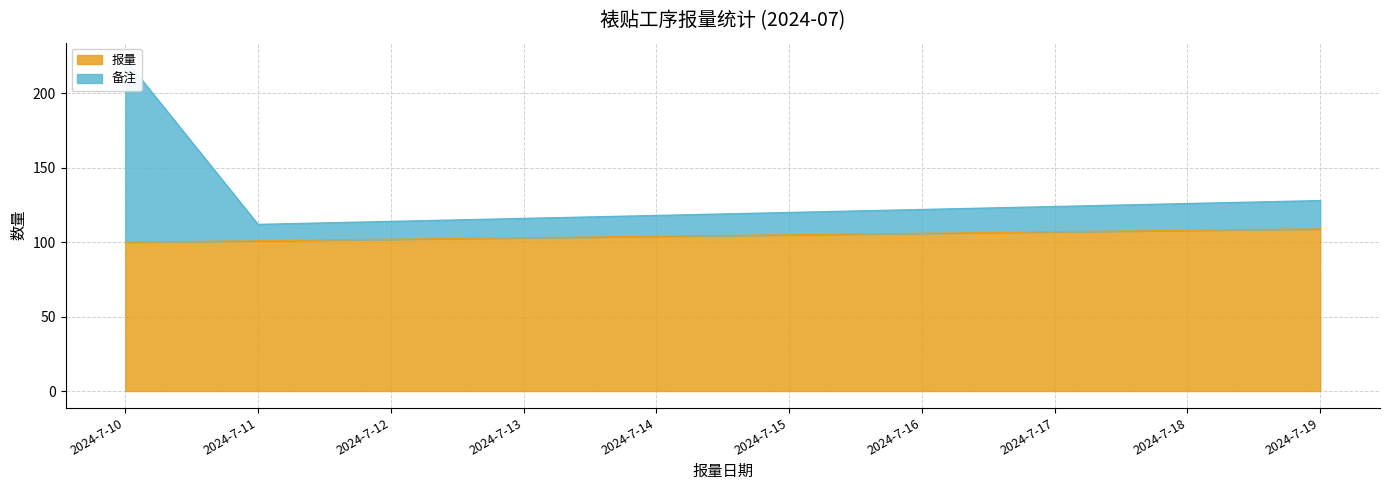

Does the chart have visible grid lines?

Yes